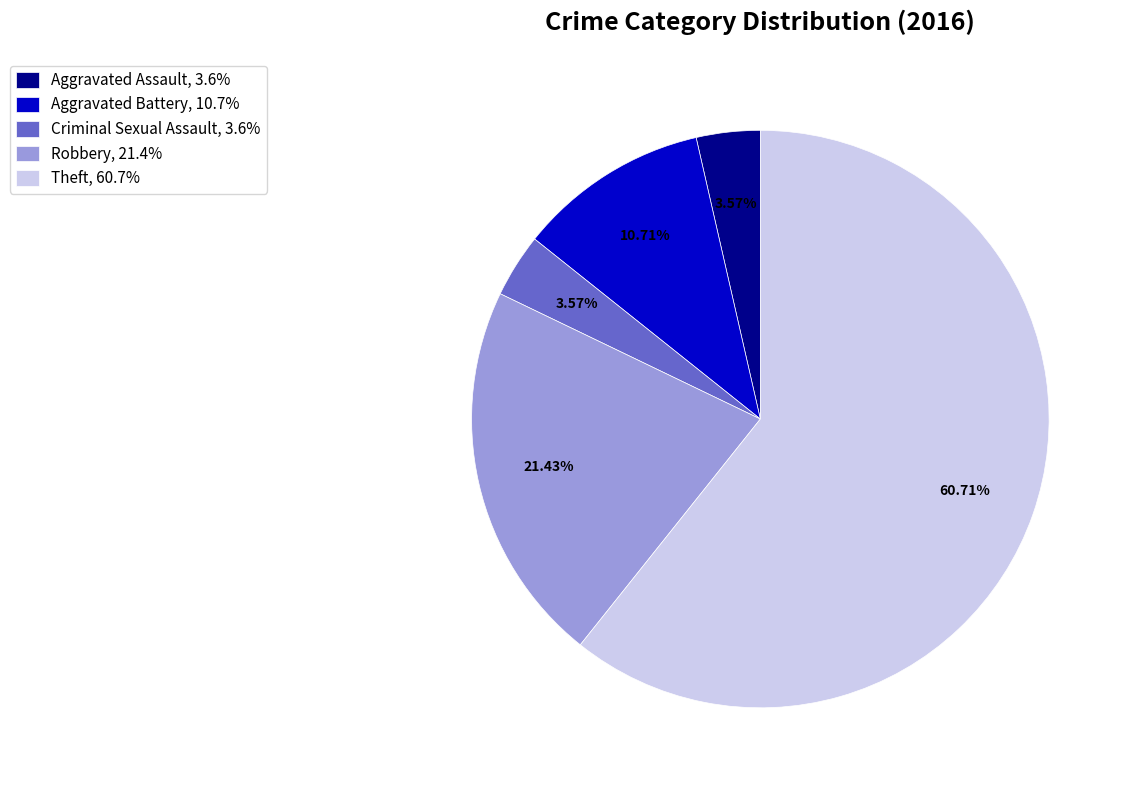

What percentage is NOT represented by Criminal Sexual Assault?

96.4%